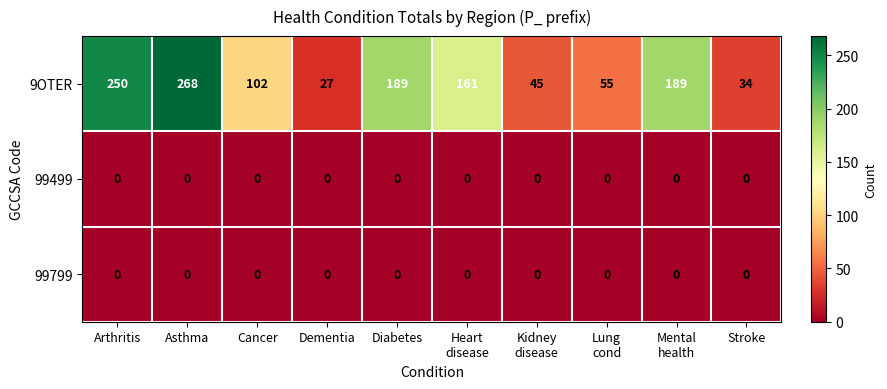

Which category has the highest value across all series?

Asthma